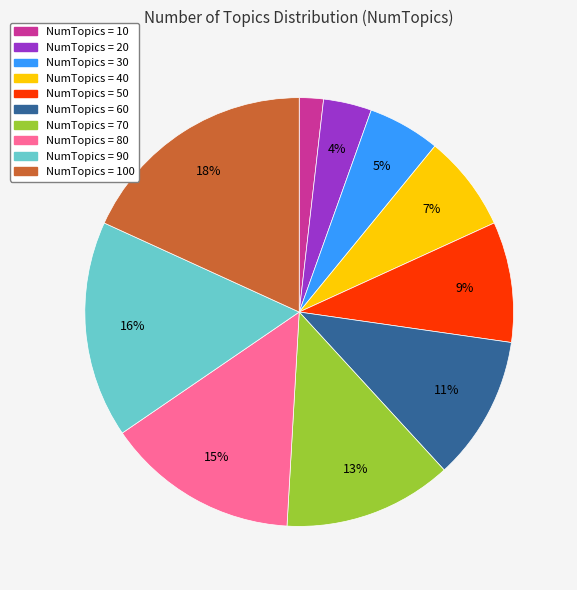

To the nearest percent, what is the average slice percentage?

10%